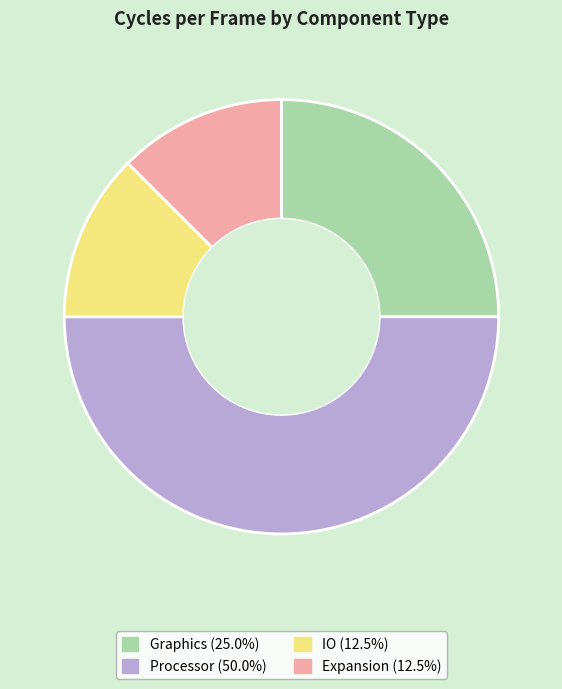

Is the sum of Processor and IO greater than half?

Yes